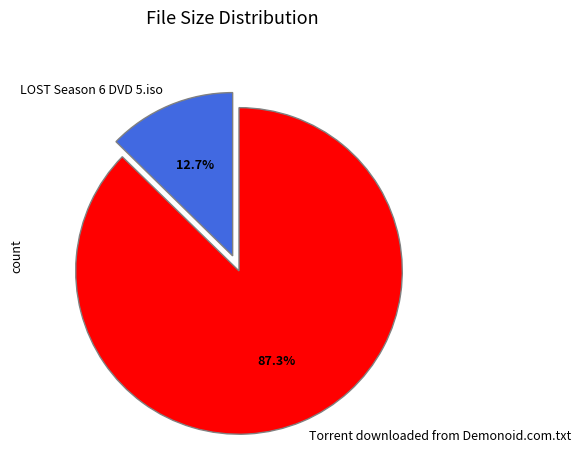

Rank the categories by value from lowest to highest.

LOST Season 6 DVD 5.iso, Torrent downloaded from Demonoid.com.txt